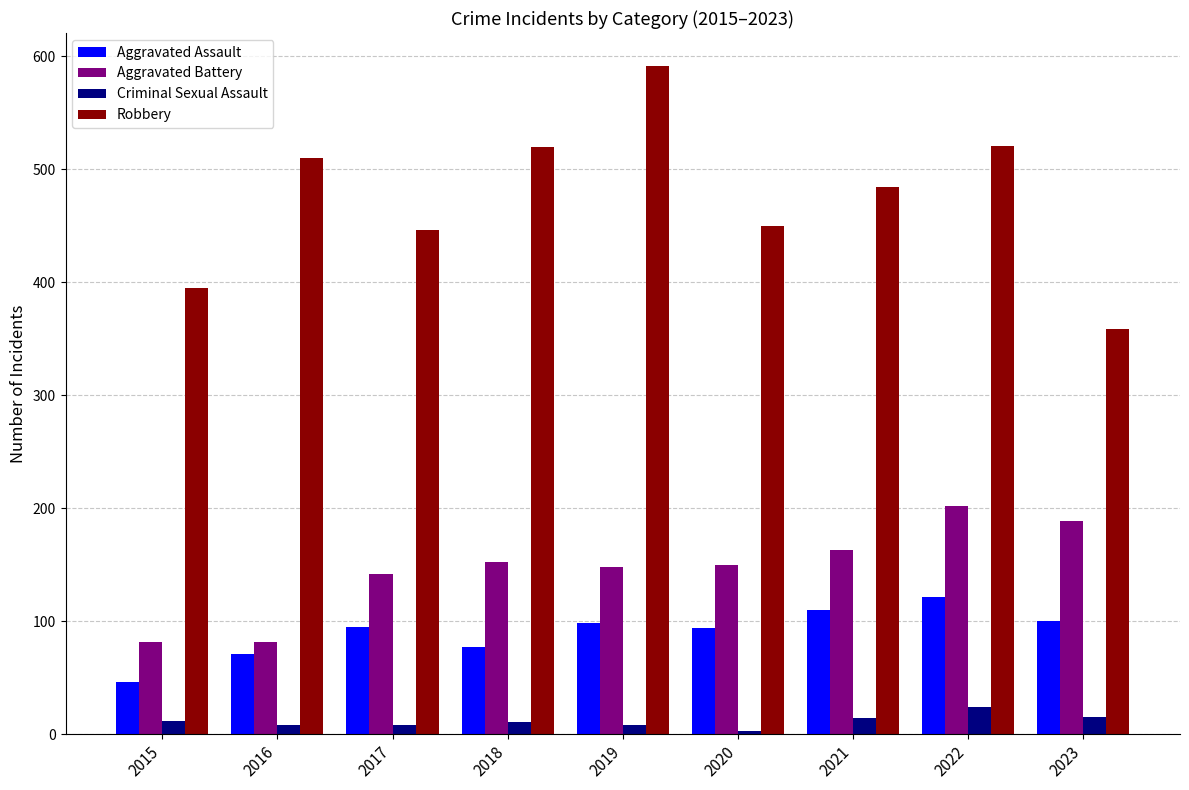

At how many categories does at least one series exceed 390?

8